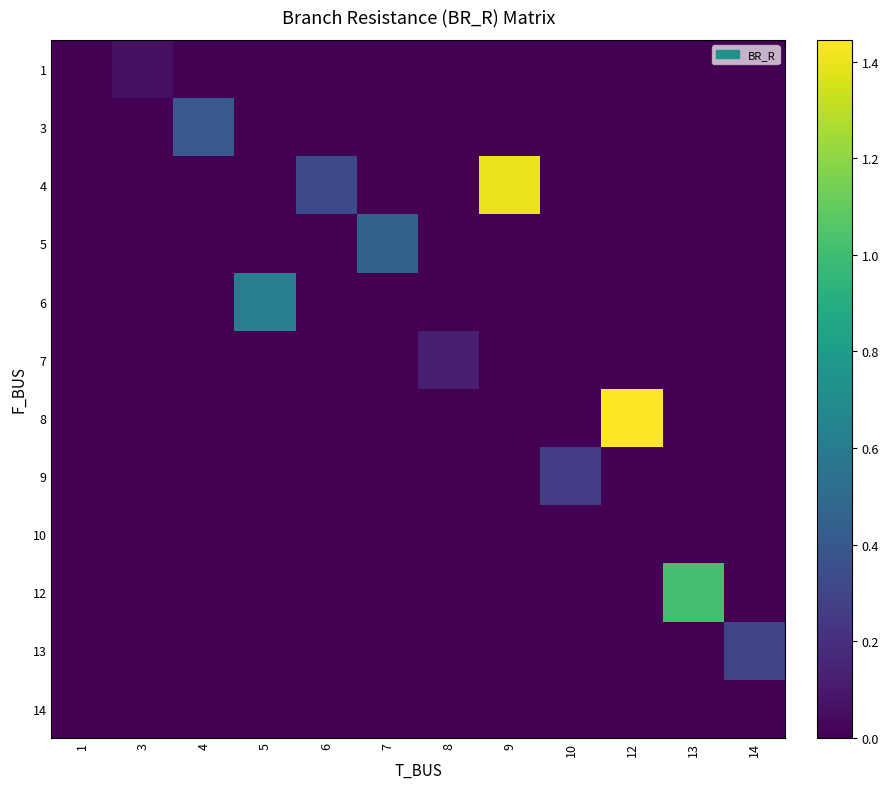

What is the spread (max minus min) of values at 13?

1.0